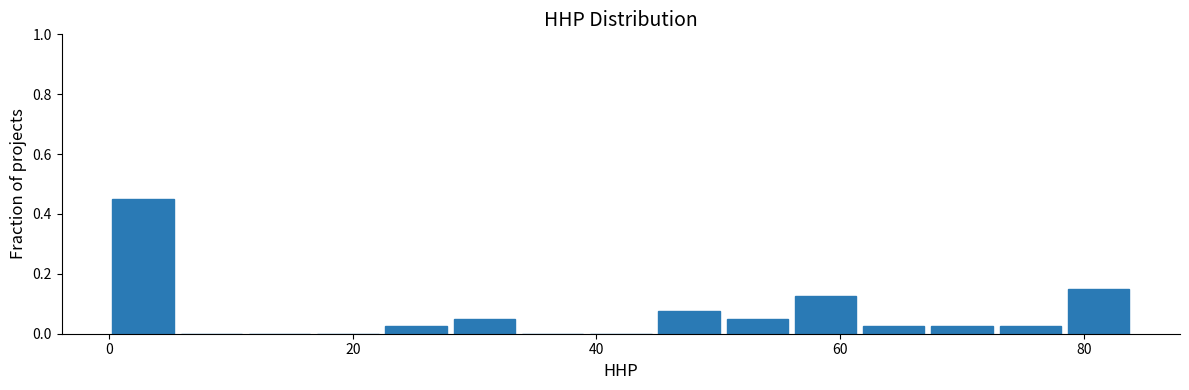

Read against the x-axis, roughly where is the centre of the tallest bar?

2